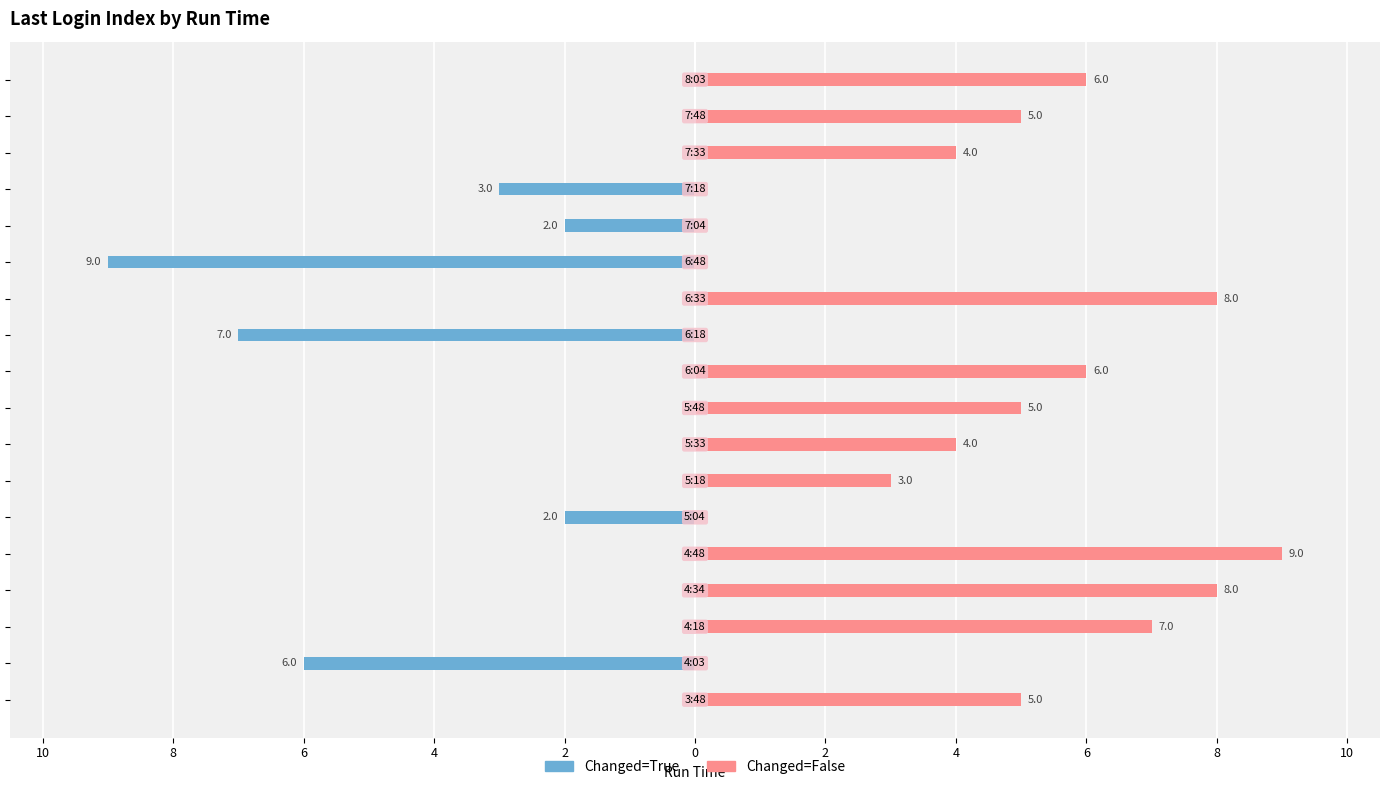

What is the label of the 5th bar from the left?

2